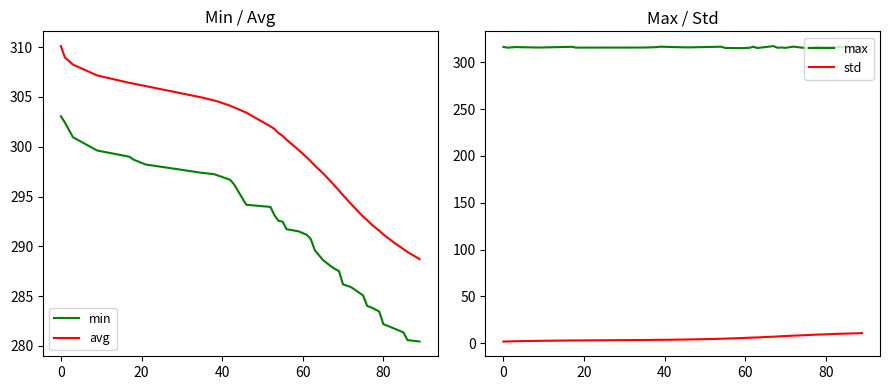

What is the lowest value of the min series?

280.4